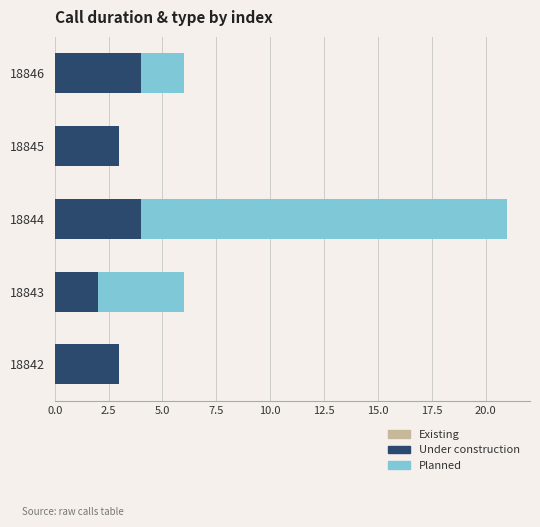

What is the total value across all series at 18845?

3